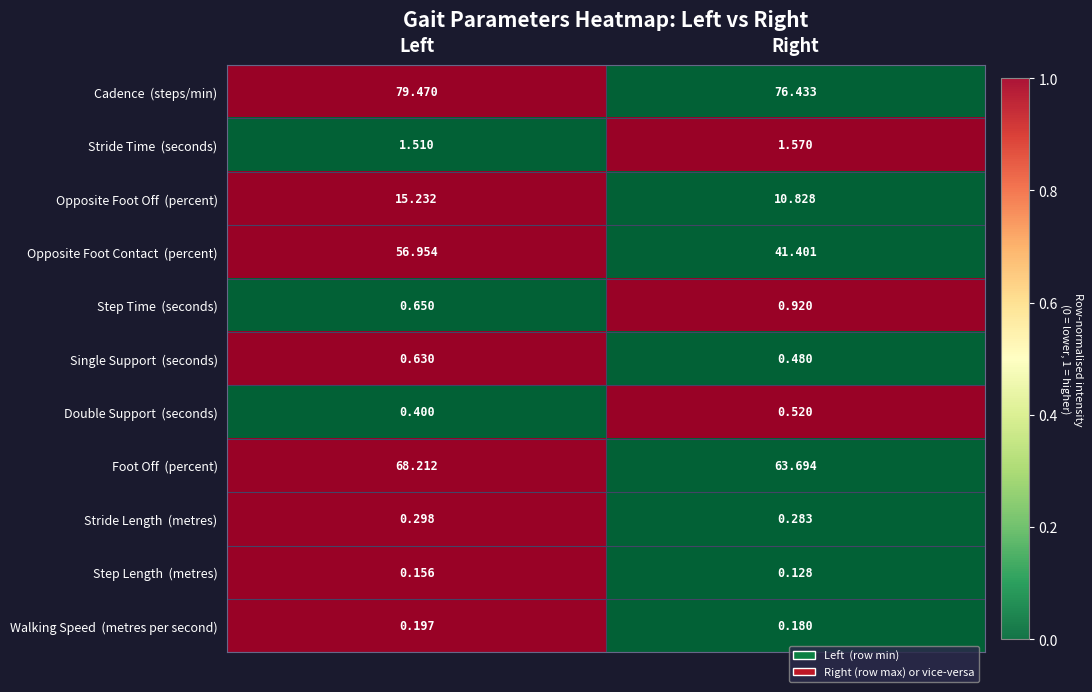

What is the spread (max minus min) of values at Right?

76.3